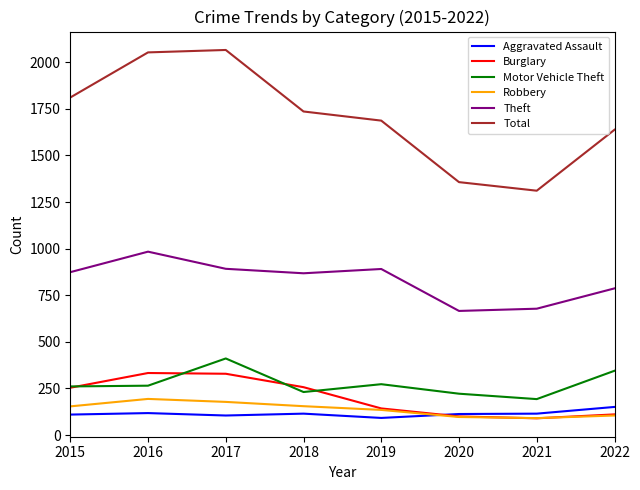

True or false: Total has more than 1 points higher than both neighbors.

False